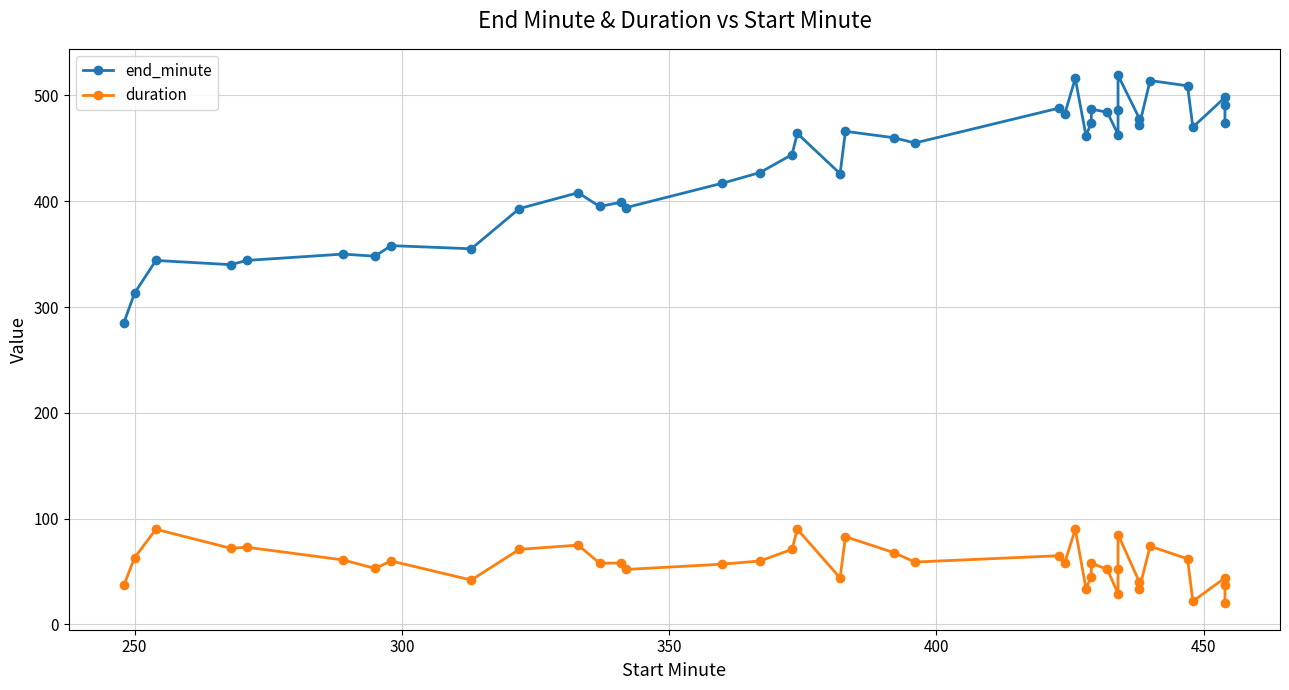

What is the highest value of the duration series?

90